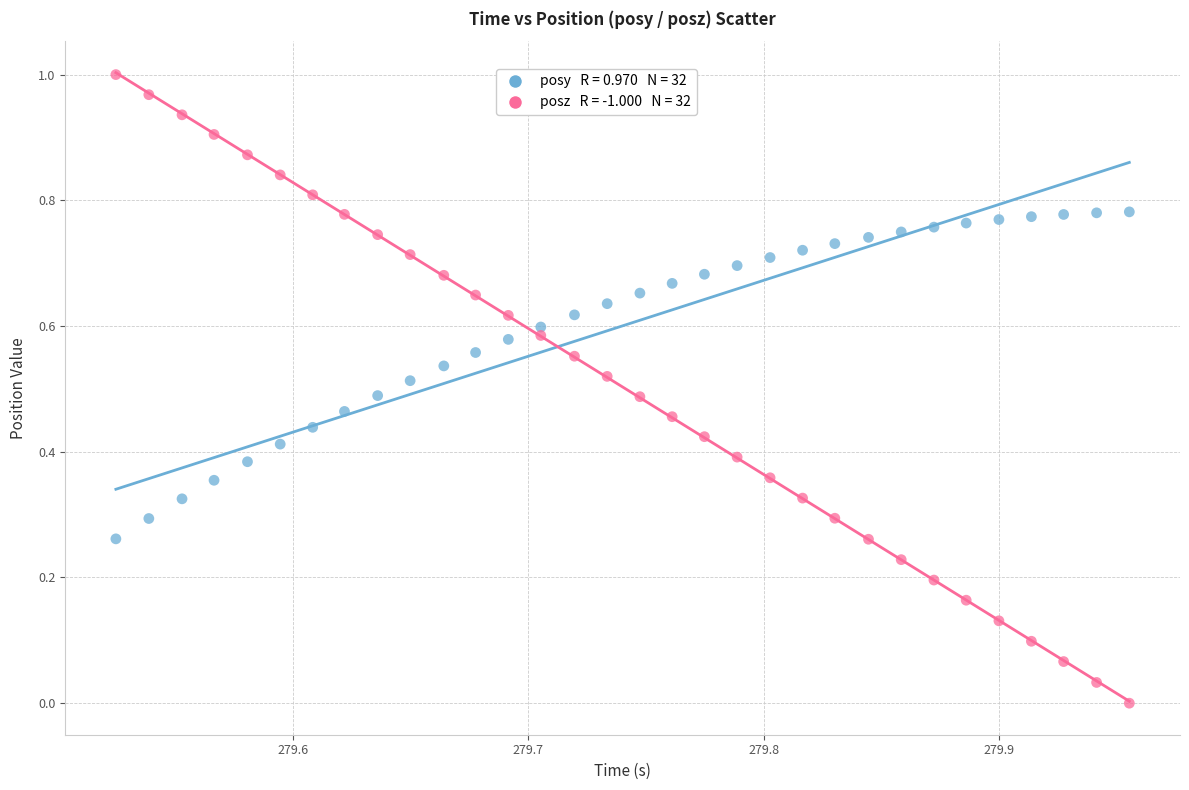

How many points are shown in the scatter plot?

64